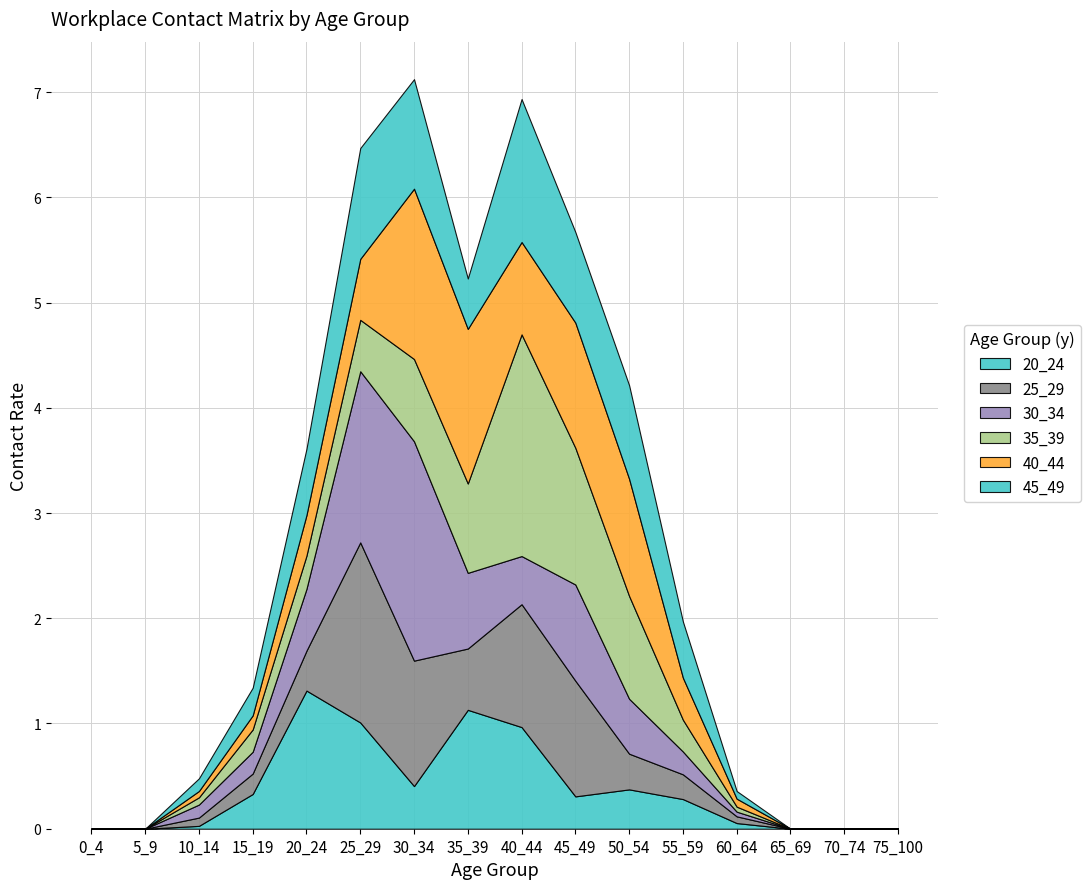

Reading left to right, what are all the values shown in this chart?

20_24: 0_4=0.0	5_9=0.0	10_14=0.0	15_19=0.3	20_24=1.3	25_29=1.0	30_34=0.4	35_39=1.1	40_44=1.0	45_49=0.3	50_54=0.4	55_59=0.3	60_64=0.1	65_69=0.0	70_74=0.0	75_100=0.0
25_29: 0_4=0.0	5_9=0.0	10_14=0.1	15_19=0.2	20_24=0.4	25_29=1.7	30_34=1.2	35_39=0.6	40_44=1.2	45_49=1.1	50_54=0.3	55_59=0.2	60_64=0.1	65_69=0.0	70_74=0.0	75_100=0.0
30_34: 0_4=0.0	5_9=0.0	10_14=0.1	15_19=0.2	20_24=0.6	25_29=1.6	30_34=2.1	35_39=0.7	40_44=0.5	45_49=0.9	50_54=0.5	55_59=0.2	60_64=0.0	65_69=0.0	70_74=0.0	75_100=0.0
35_39: 0_4=0.0	5_9=0.0	10_14=0.1	15_19=0.2	20_24=0.3	25_29=0.5	30_34=0.8	35_39=0.8	40_44=2.1	45_49=1.3	50_54=1.0	55_59=0.3	60_64=0.0	65_69=0.0	70_74=0.0	75_100=0.0
40_44: 0_4=0.0	5_9=0.0	10_14=0.1	15_19=0.1	20_24=0.4	25_29=0.6	30_34=1.6	35_39=1.5	40_44=0.9	45_49=1.2	50_54=1.1	55_59=0.4	60_64=0.1	65_69=0.0	70_74=0.0	75_100=0.0
45_49: 0_4=0.0	5_9=0.0	10_14=0.1	15_19=0.3	20_24=0.6	25_29=1.1	30_34=1.0	35_39=0.5	40_44=1.4	45_49=0.9	50_54=0.9	55_59=0.5	60_64=0.1	65_69=0.0	70_74=0.0	75_100=0.0